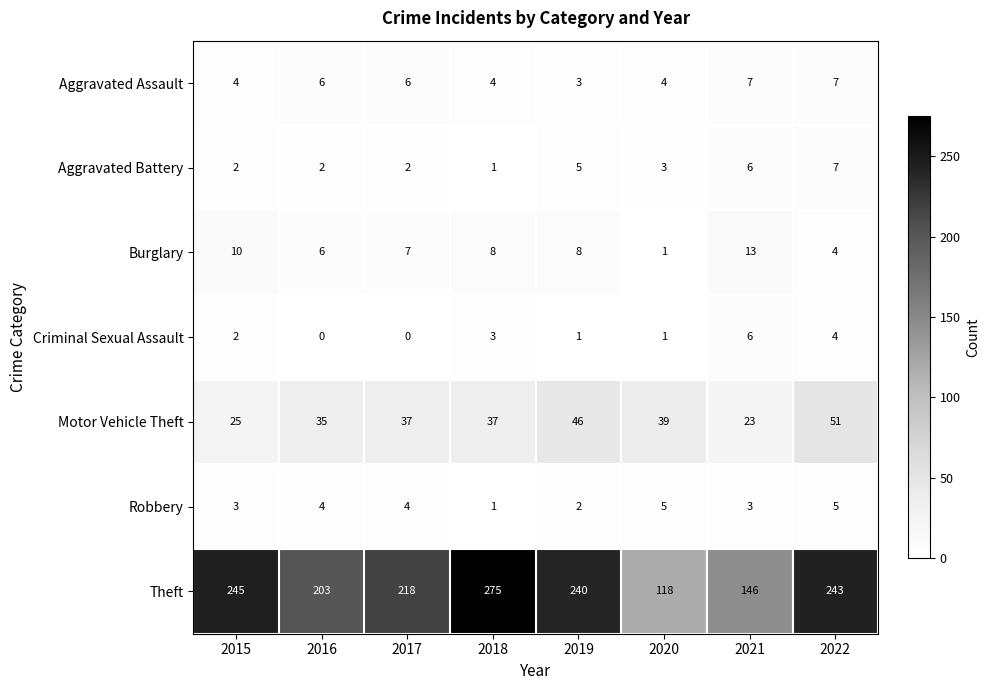

Between 2015 and 2019, which series saw the biggest shift?

Motor Vehicle Theft